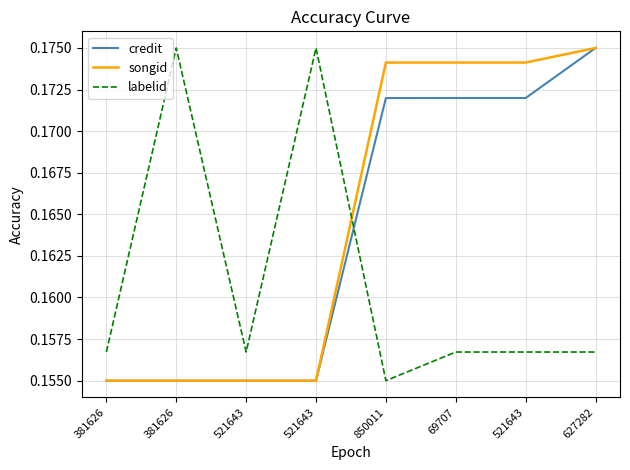

Reading left to right, extract all data points from this chart.

credit: 0.2	0.2	0.2	0.2	0.2	0.2	0.2	0.2
songid: 0.2	0.2	0.2	0.2	0.2	0.2	0.2	0.2
labelid: 0.2	0.2	0.2	0.2	0.2	0.2	0.2	0.2